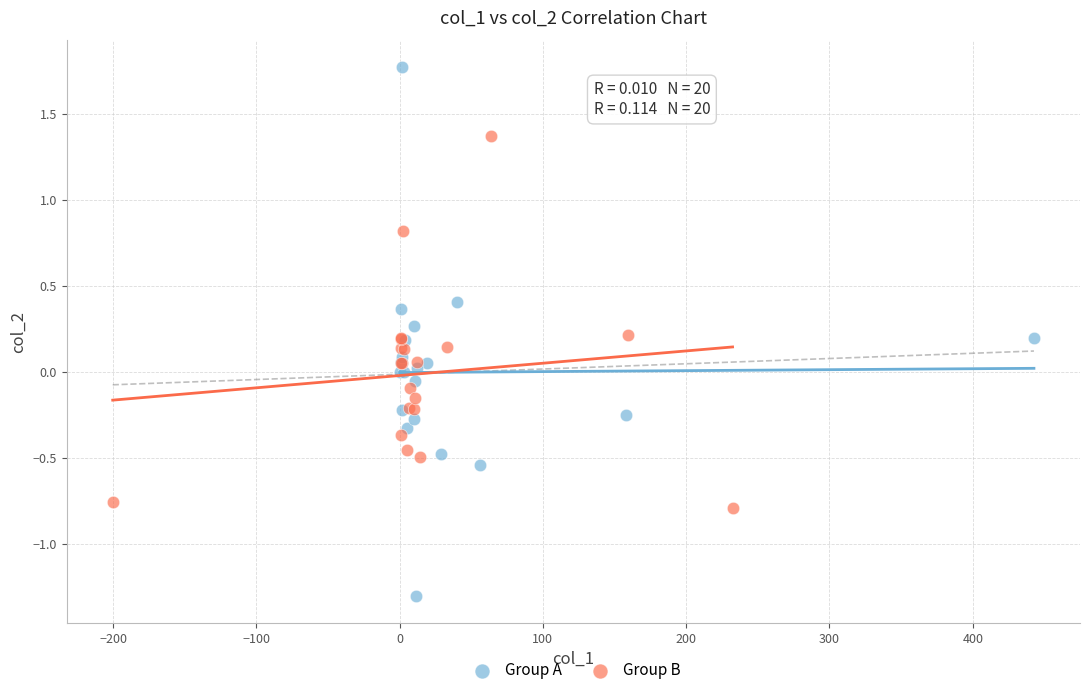

Which series has the widest spread of Y values?

Group A